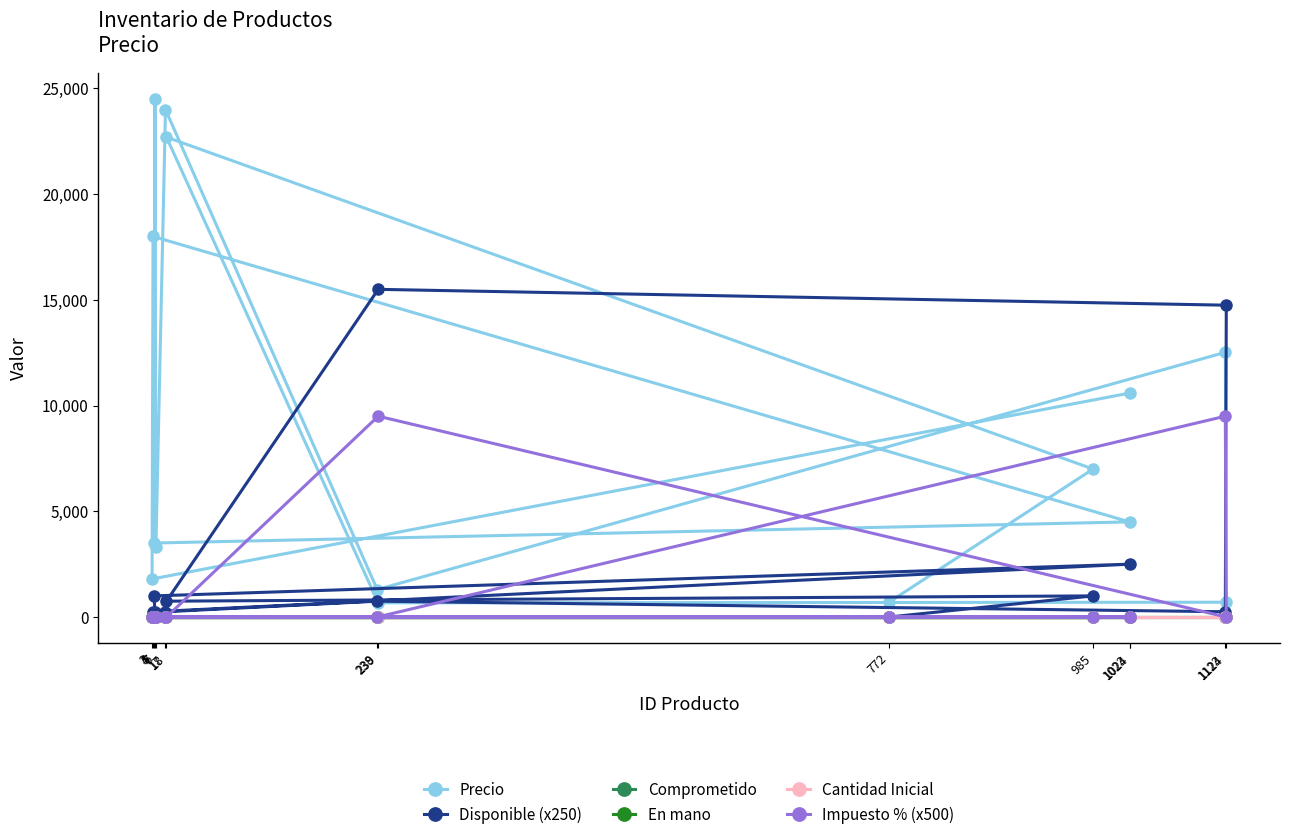

How many distinct data groups are displayed?

6